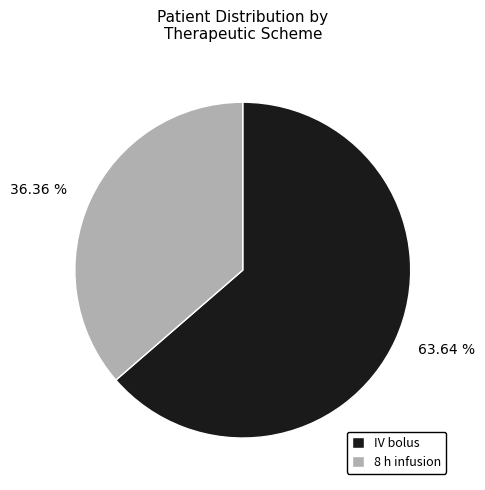

What is the smallest slice in the pie chart?

8 h infusion